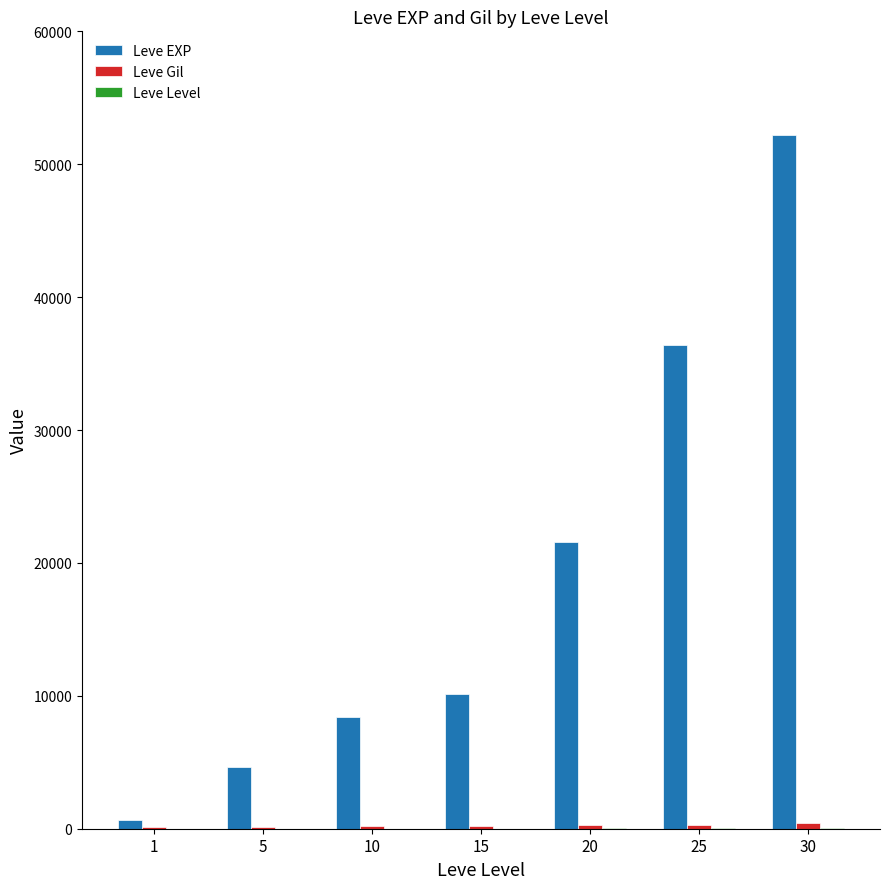

The Leve EXP series shows 13900 at 10. True or false?

False